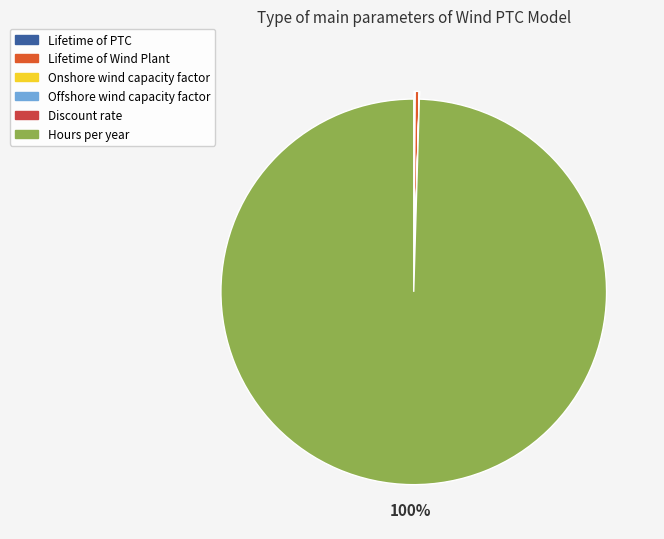

Which has a higher value, Hours per year or Lifetime of Wind Plant?

Hours per year